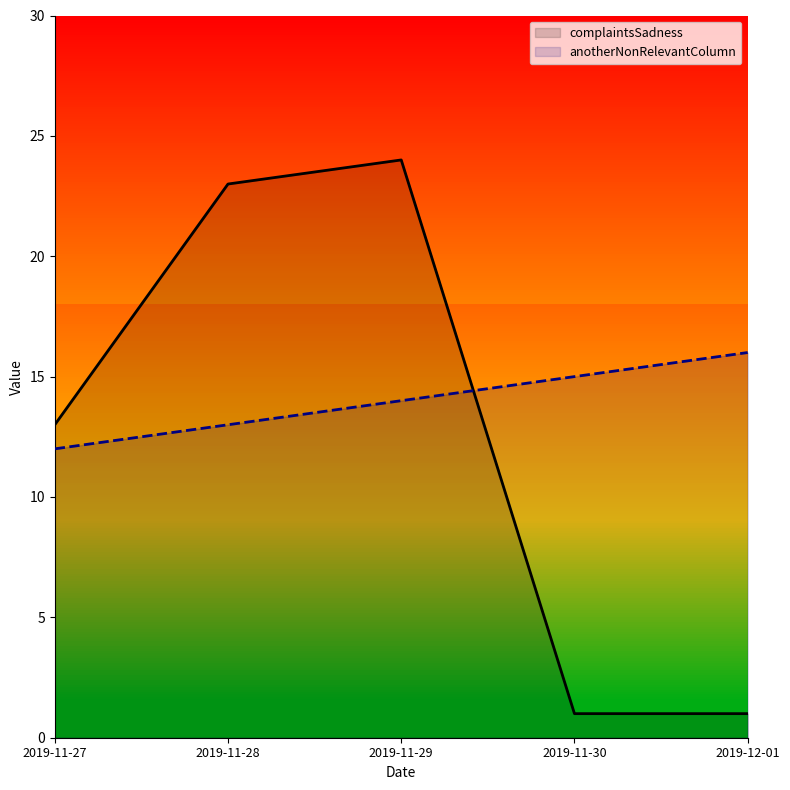

How many data points does each series have?

5